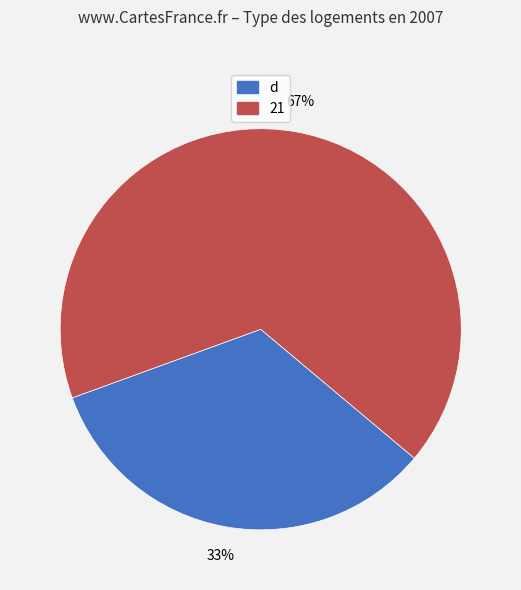

To the nearest percent, what is the average slice percentage?

50%